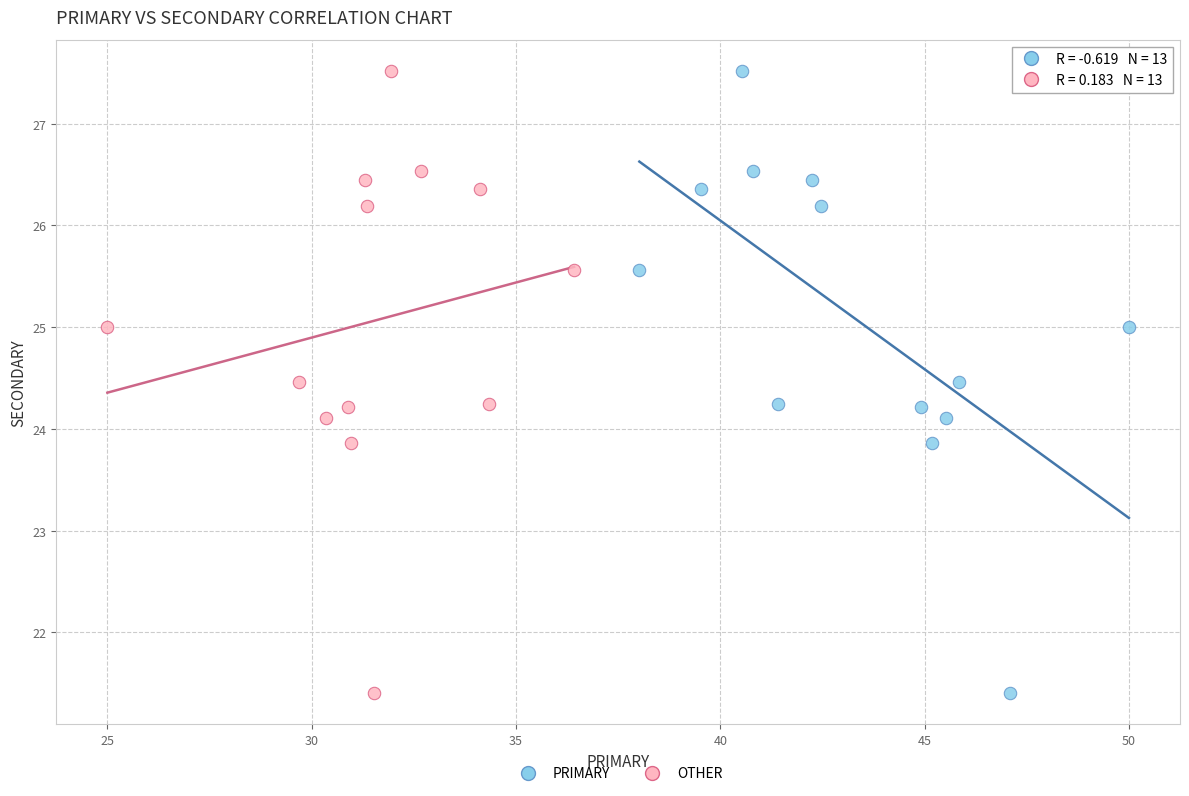

What are all the series names shown in the legend?

PRIMARY, OTHER